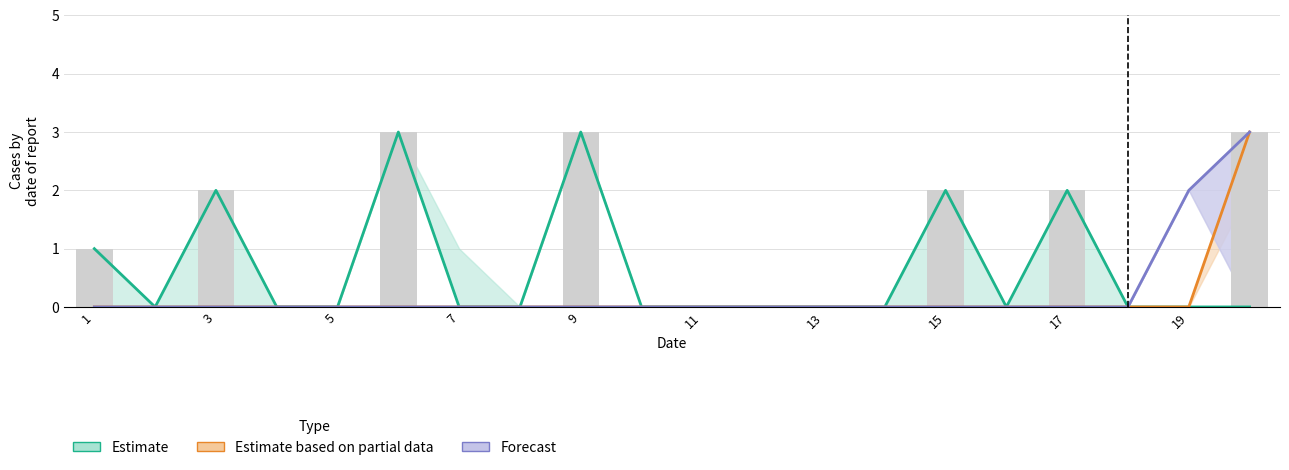

At which label is Forecast closest to 1?

1